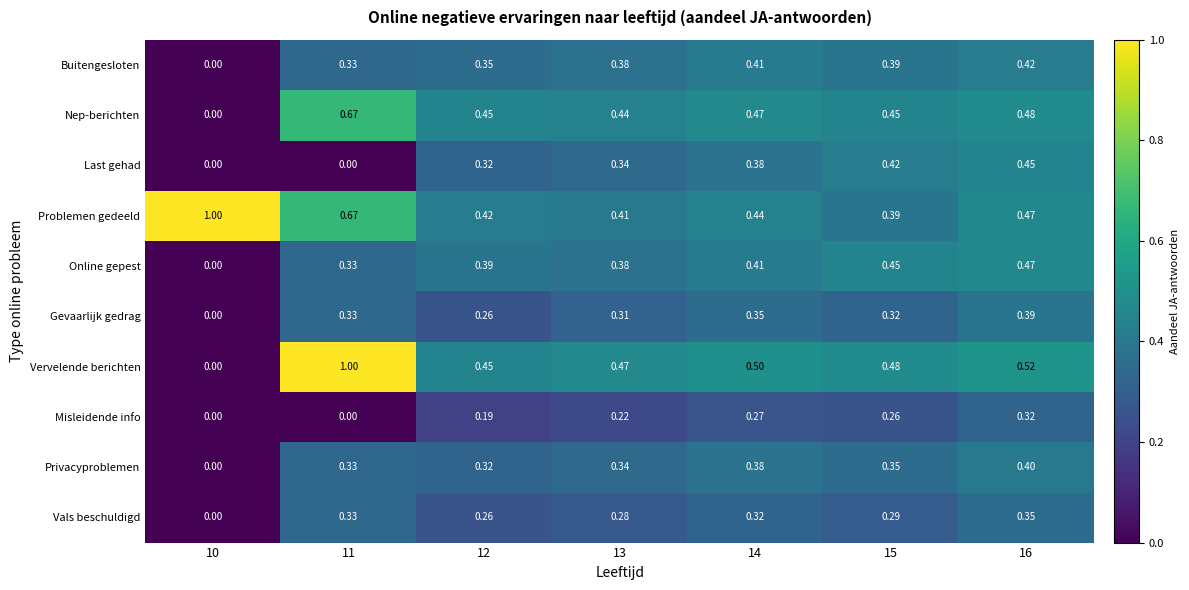

At how many categories does at least one series exceed 0?

7